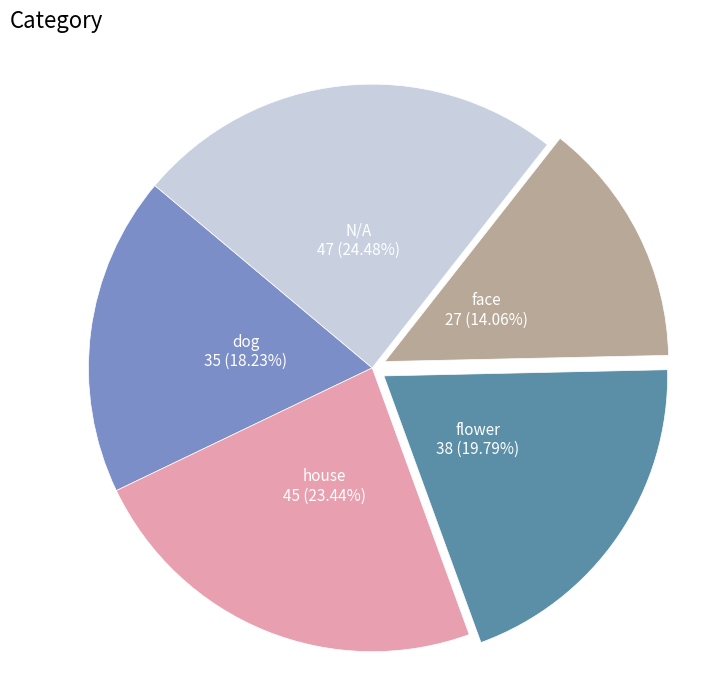

Is there any slice that represents more than half of the pie?

No